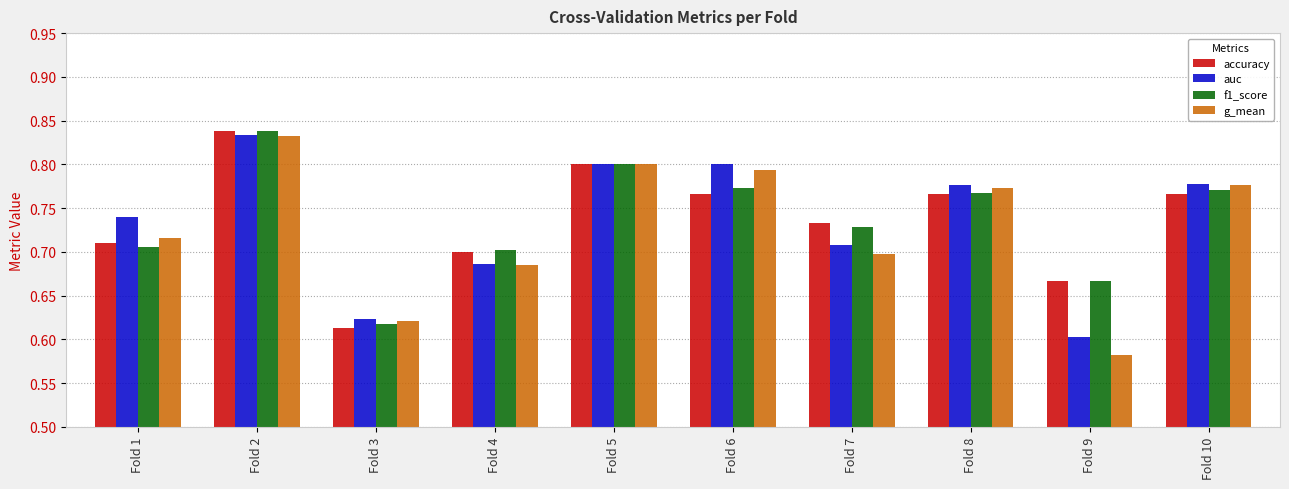

At how many categories does at least one series exceed 0?

10